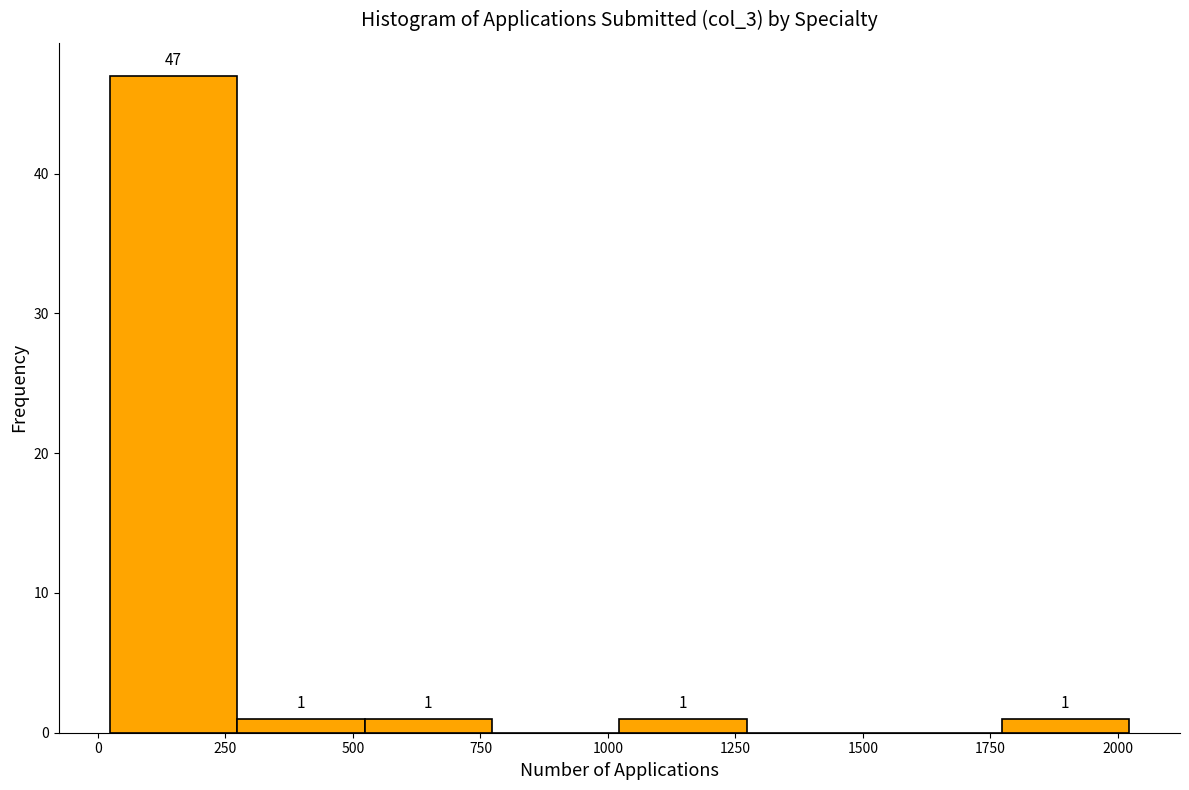

Which range on the x-axis has the tallest bar?

0 to 250